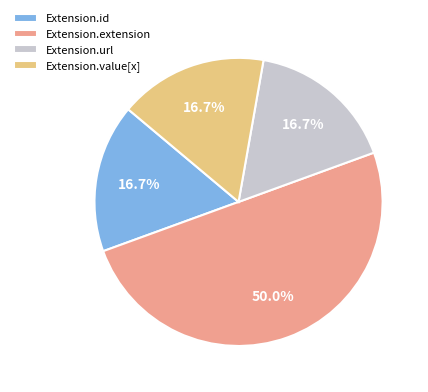

What portion of the pie excludes Extension.extension?

50.0%